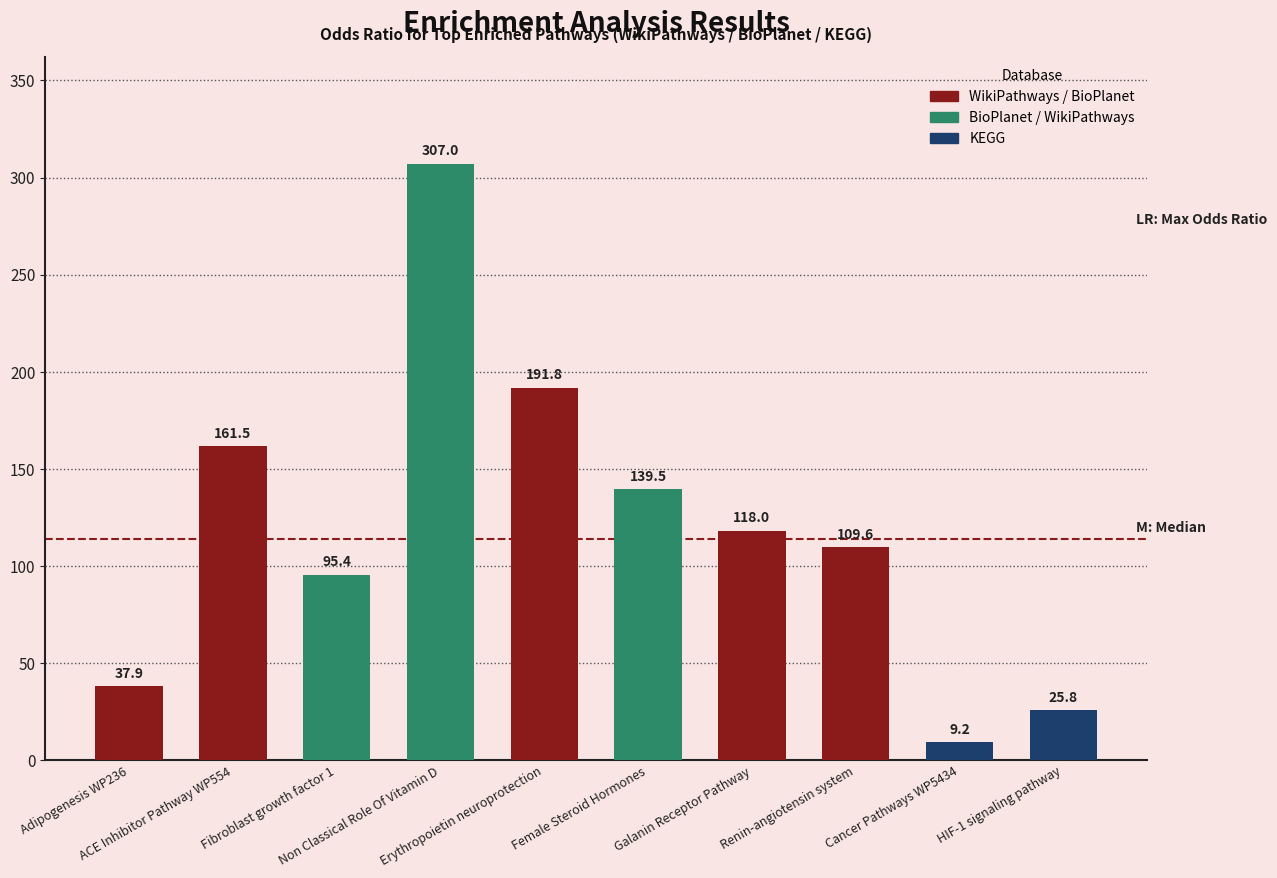

Does the chart contain any negative values?

No